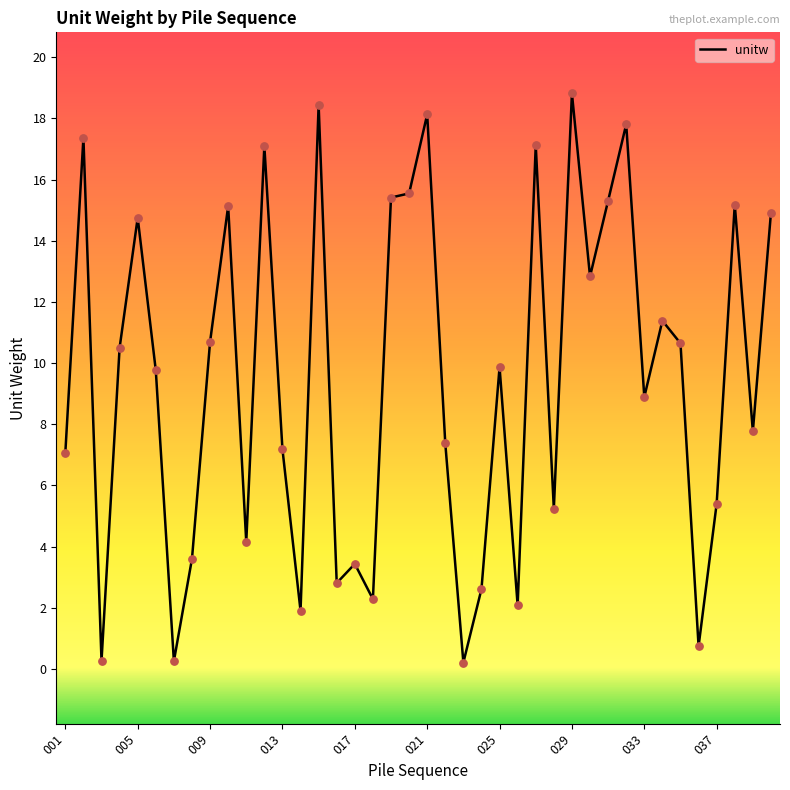

What is the difference between the maximum and minimum values?

18.6